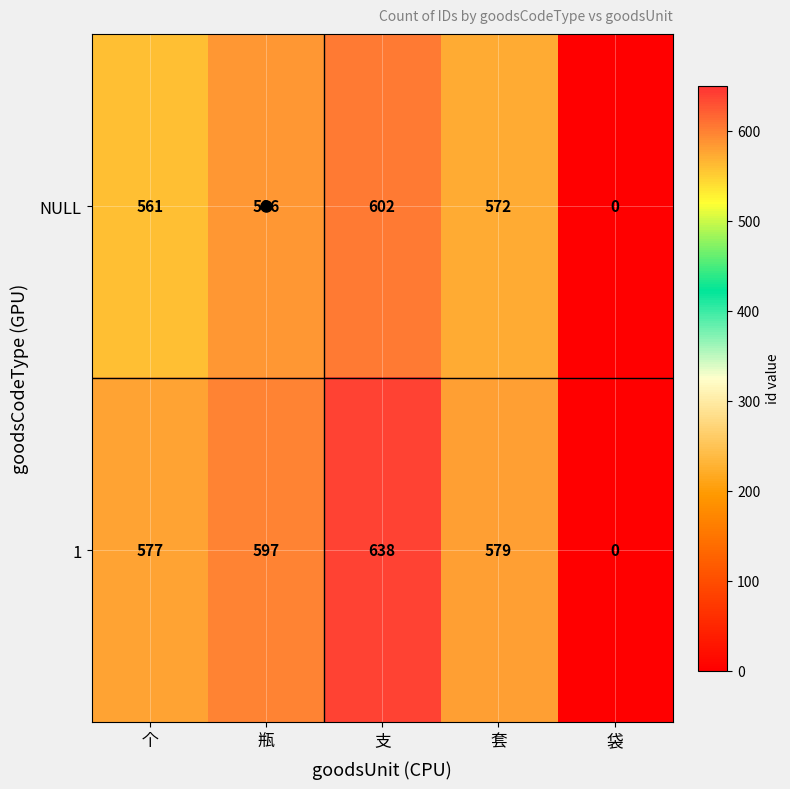

True or false: NULL has a value of 305 at 套.

False